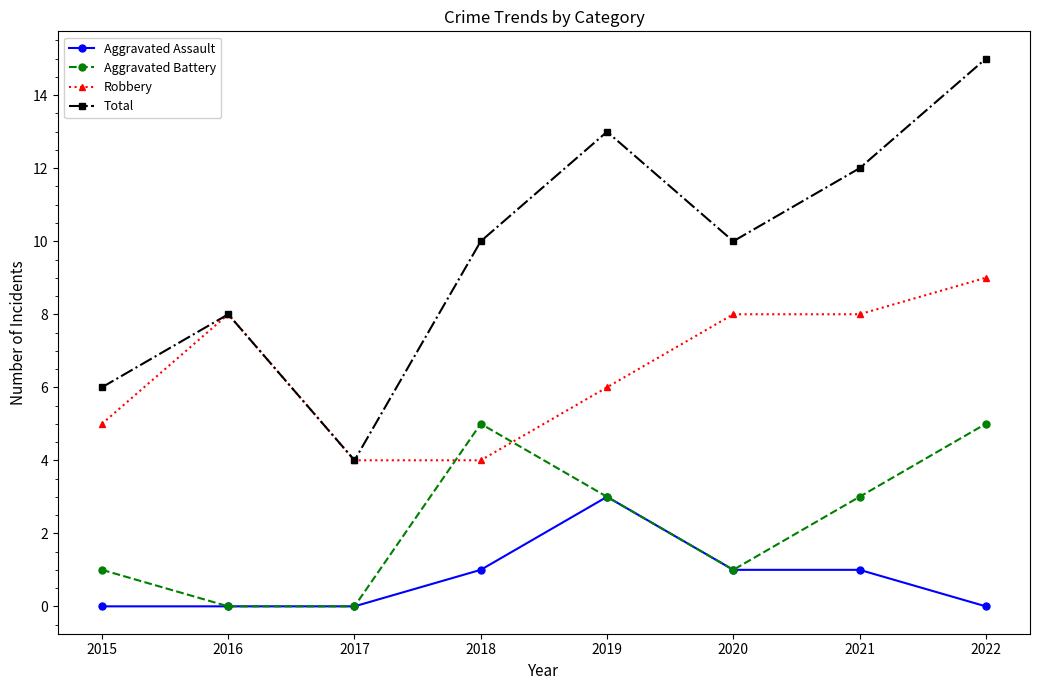

Is it true that Aggravated Battery equals 1 at 2020?

True